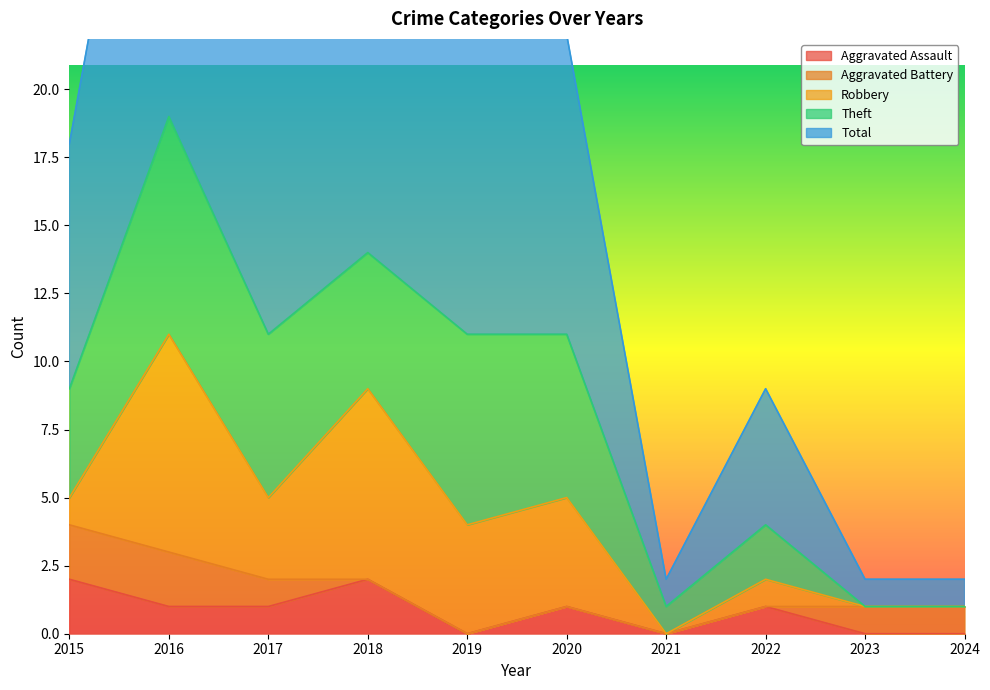

Count the Aggravated Assault values in the range 0 to 1.

8